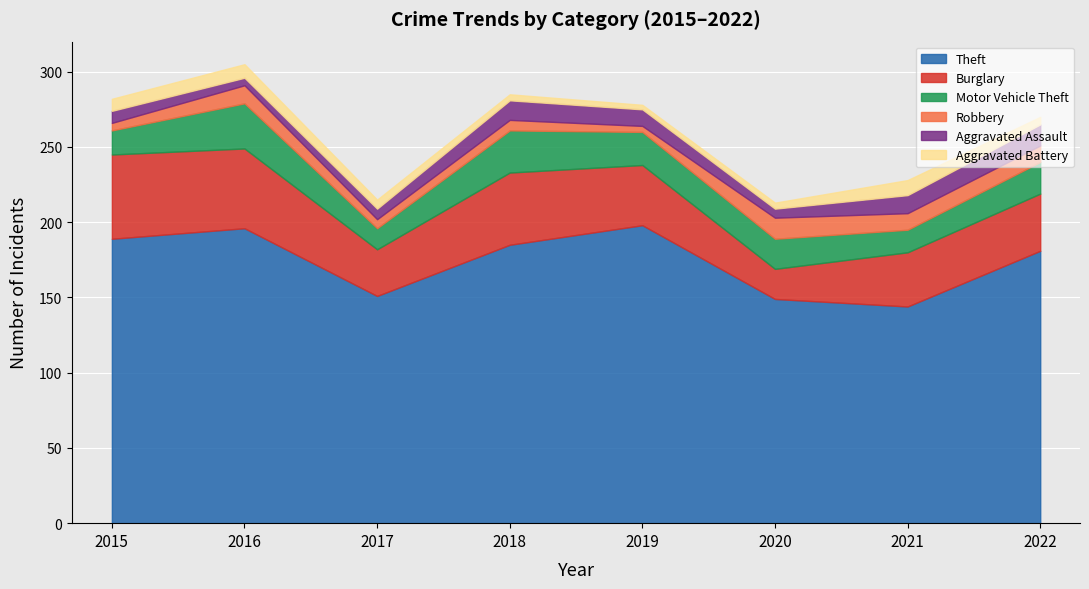

At which category is the sum across all series the highest?

2016